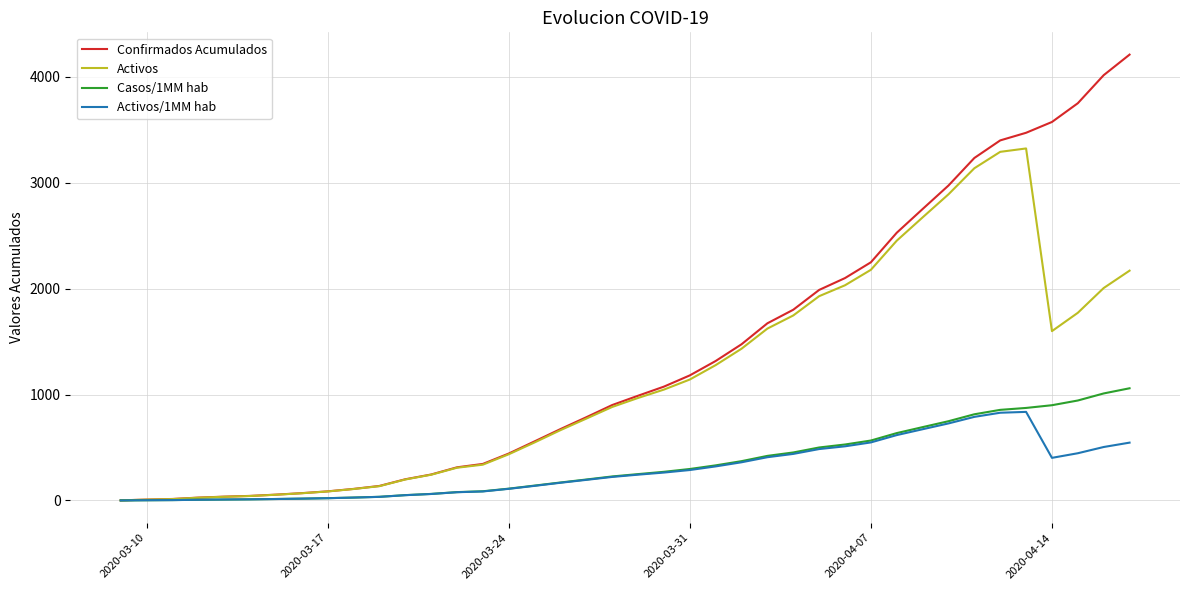

What is the maximum value for Confirmados Acumulados?

4210.0